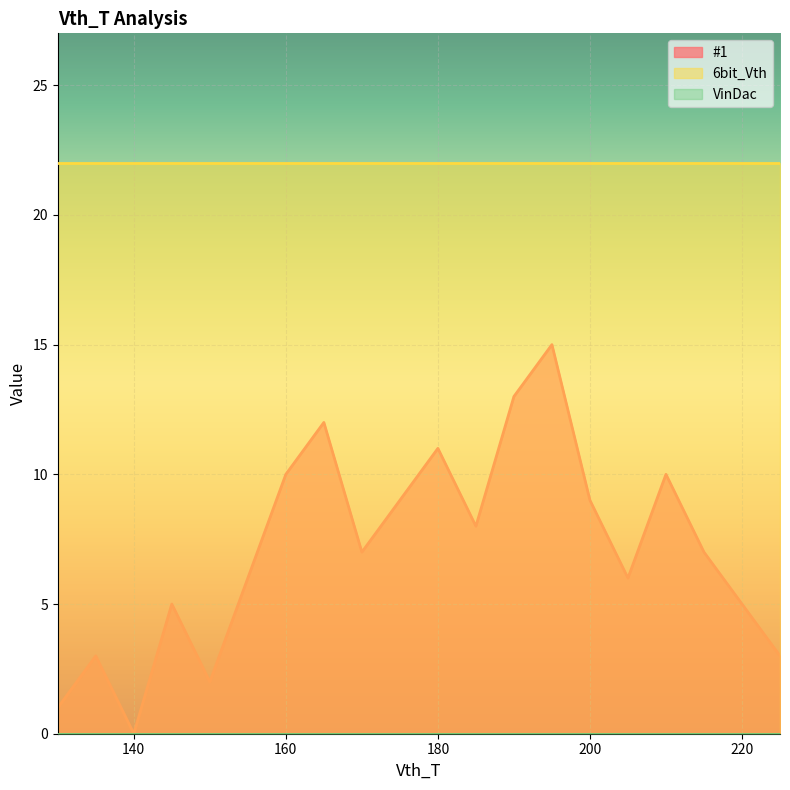

Where is #1 nearest to the value 7?

170